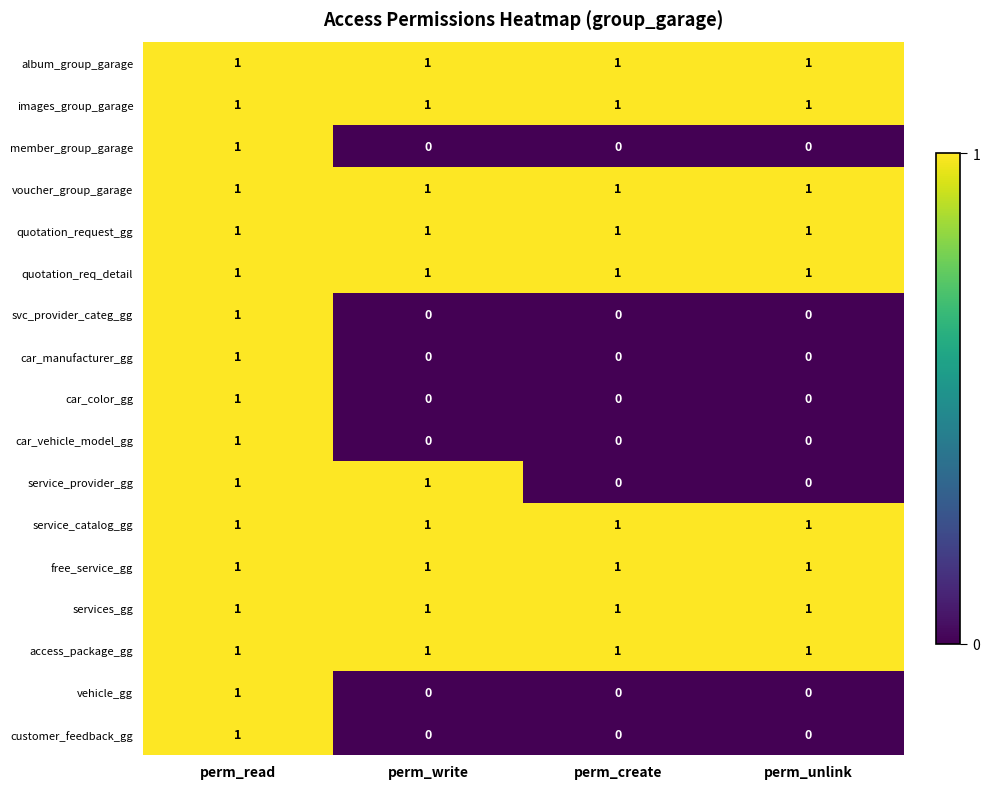

What is the spread (max minus min) of values at perm_unlink?

1